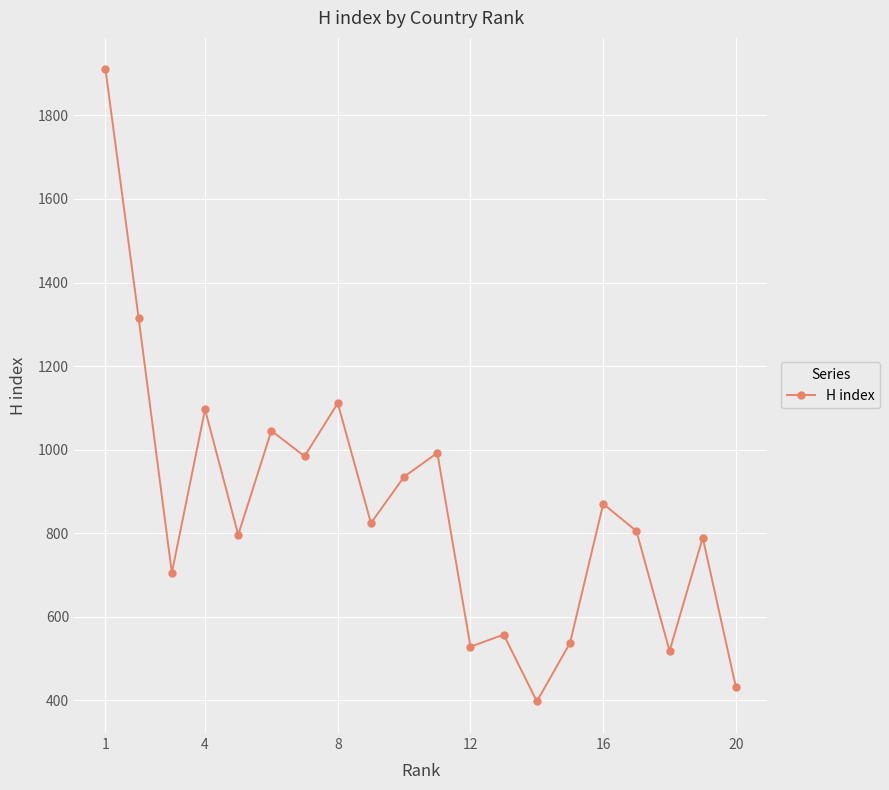

What is the difference between the maximum and minimum values?

1513